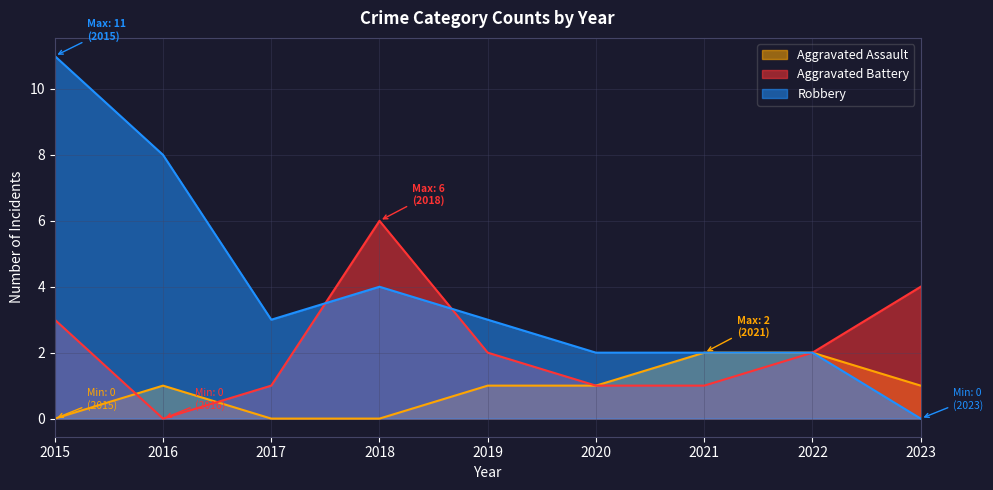

Read the Aggravated Battery value at 2018.

6